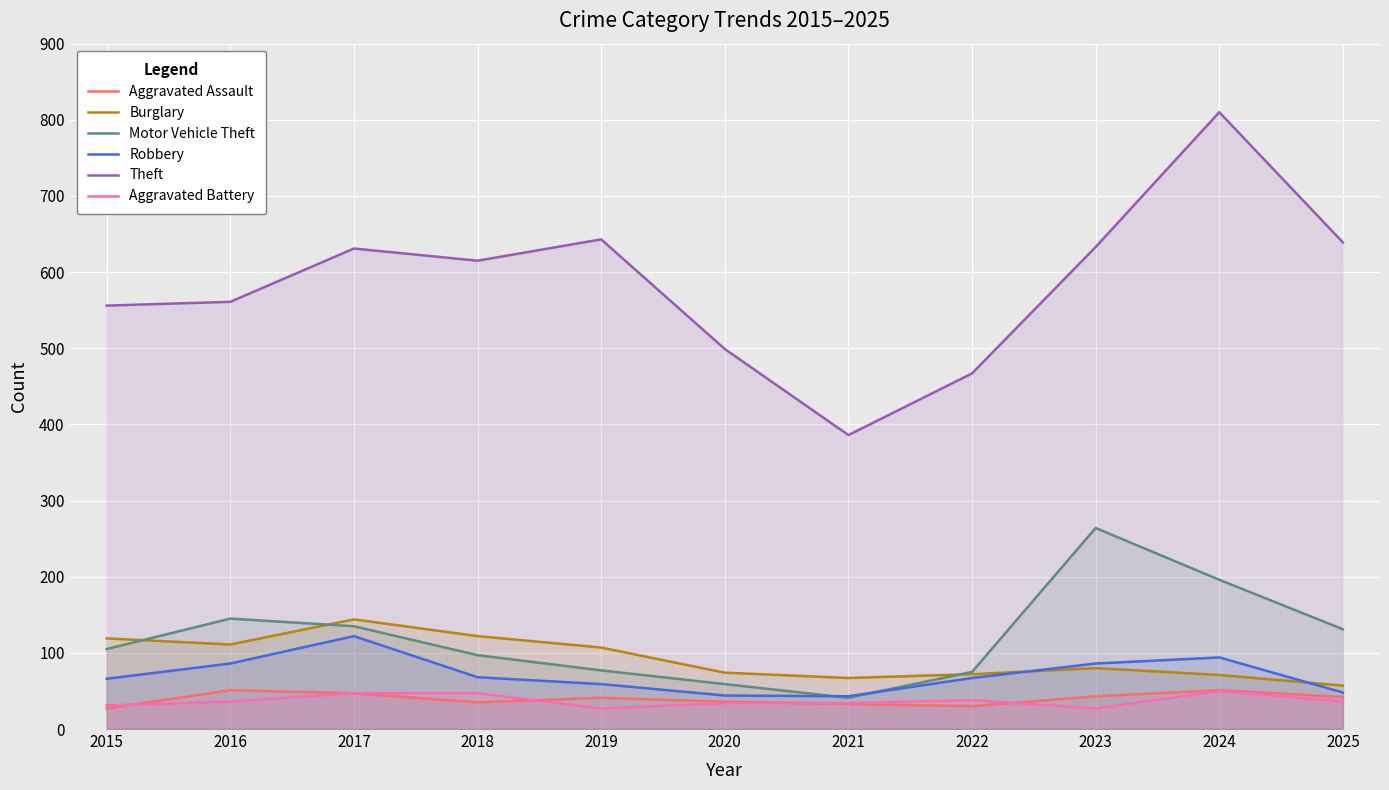

Reading left to right, list all the values displayed in this chart.

Aggravated Assault: 2015=27	2016=51	2017=47	2018=35	2019=41	2020=36	2021=33	2022=30	2023=43	2024=51	2025=42
Burglary: 2015=119	2016=111	2017=144	2018=122	2019=107	2020=74	2021=67	2022=72	2023=80	2024=71	2025=57
Motor Vehicle Theft: 2015=105	2016=145	2017=135	2018=97	2019=77	2020=59	2021=41	2022=75	2023=264	2024=196	2025=131
Robbery: 2015=66	2016=86	2017=122	2018=68	2019=59	2020=44	2021=43	2022=67	2023=86	2024=94	2025=48
Theft: 2015=556	2016=561	2017=631	2018=615	2019=643	2020=499	2021=386	2022=467	2023=633	2024=810	2025=639
Aggravated Battery: 2015=31	2016=36	2017=47	2018=47	2019=27	2020=34	2021=34	2022=38	2023=27	2024=50	2025=36